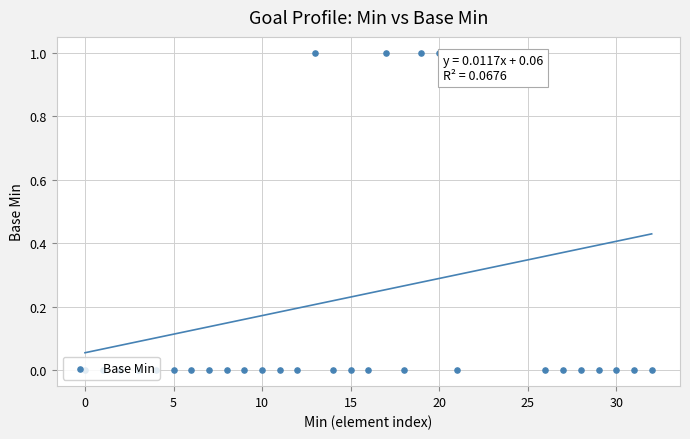

Which has a higher value, 12 or 20?

20